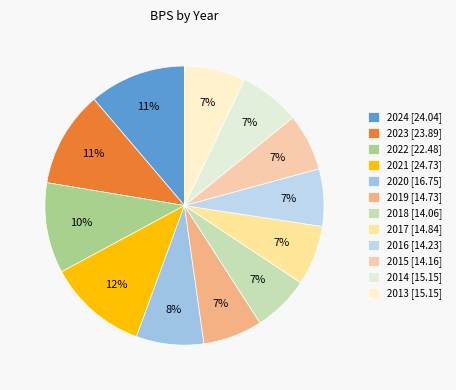

Rank the categories by value from lowest to highest.

2018, 2015, 2016, 2019, 2017, 2014, 2013, 2020, 2022, 2023, 2024, 2021